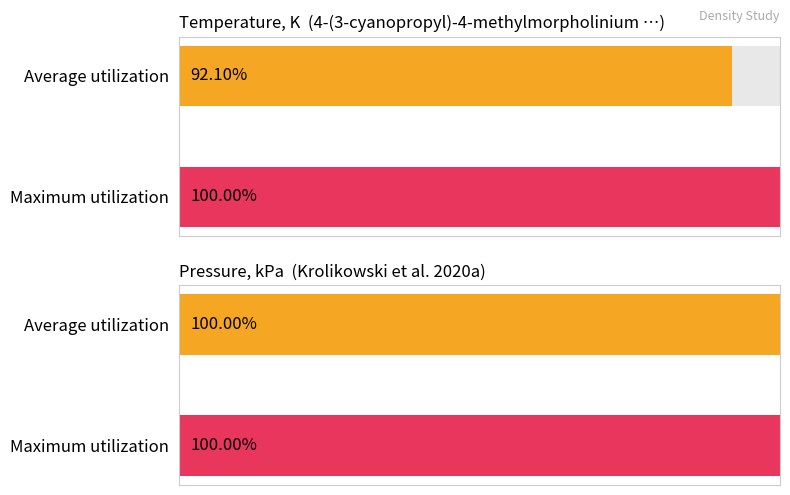

The Pressure, kPa series shows 155.7 at 1152. True or false?

False